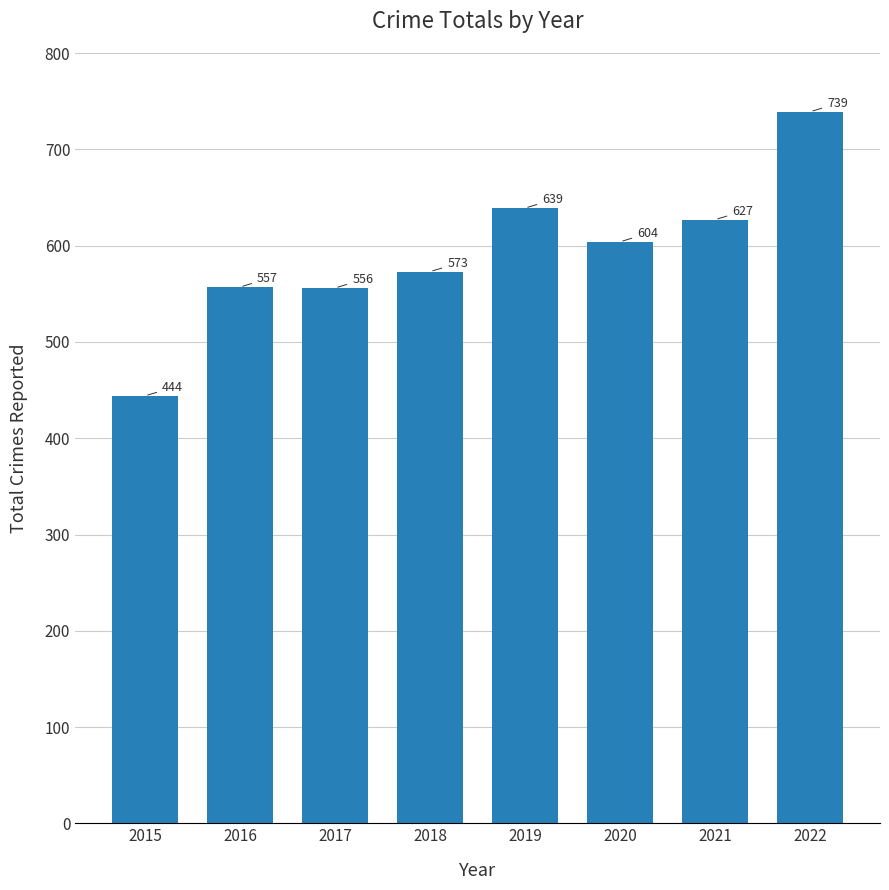

What is the change in value from 2019 to 2021?

-12